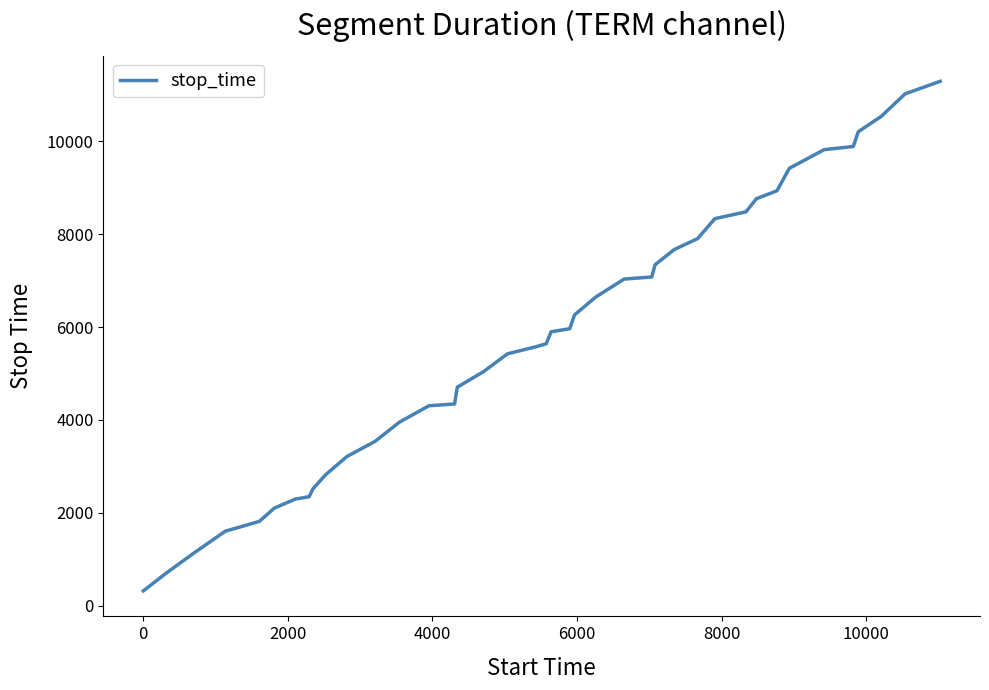

What is the greatest value displayed?

11293